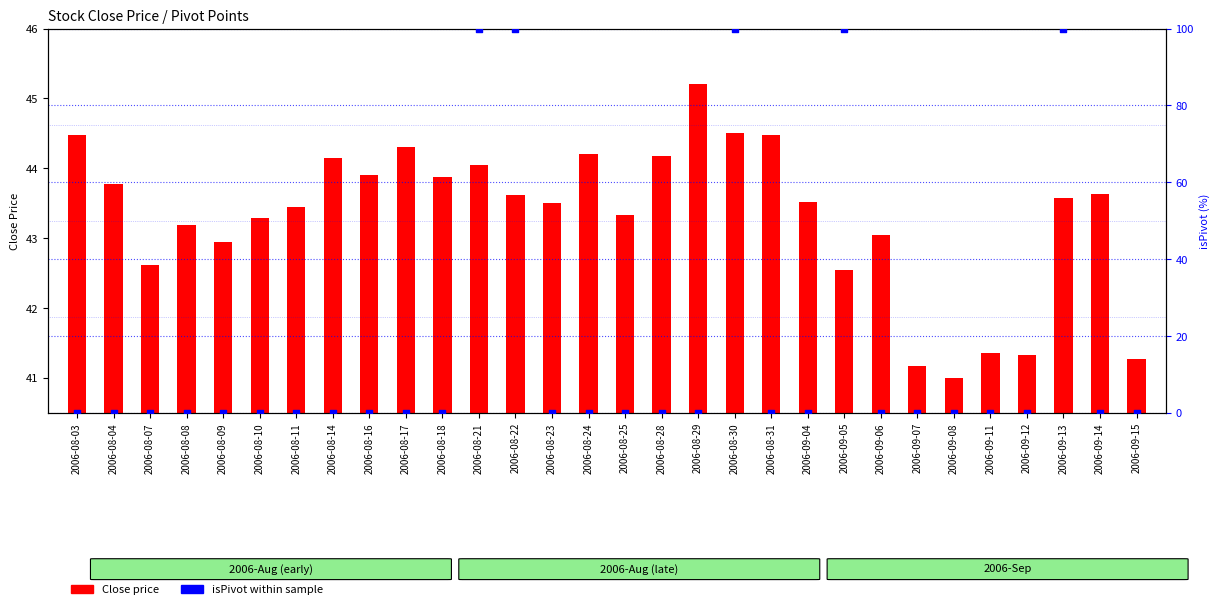

What are all the series names shown in the legend?

Close price, isPivot (%)